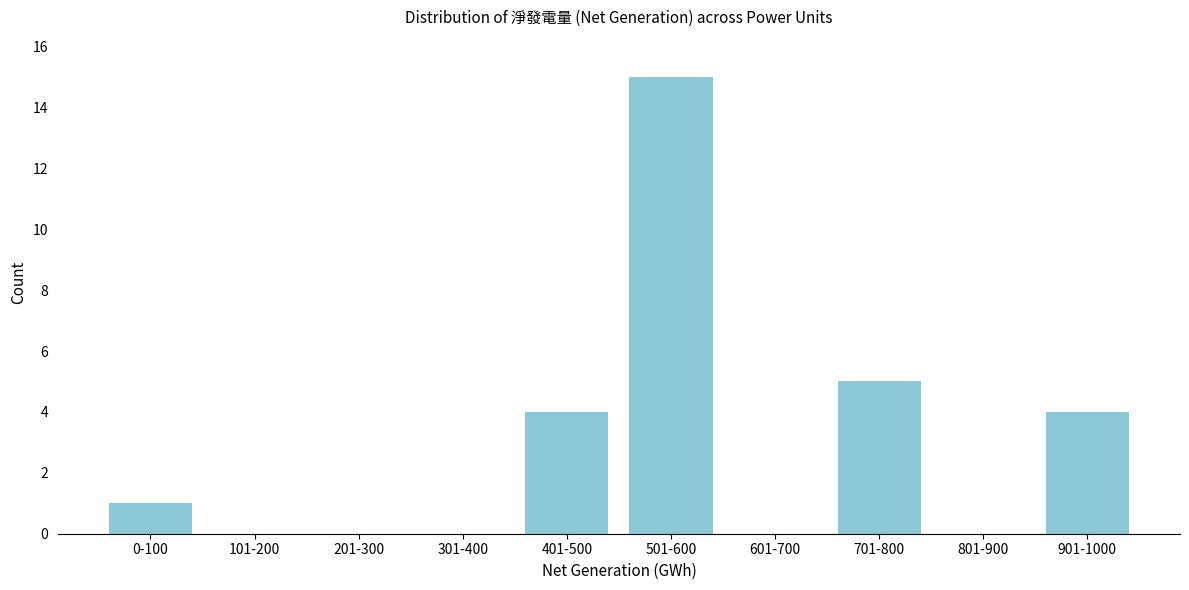

Reading left to right, list all the values displayed in this chart.

0-100=1	101-200=0	201-300=0	301-400=0	401-500=4	501-600=15	601-700=0	701-800=5	801-900=0	901-1000=4